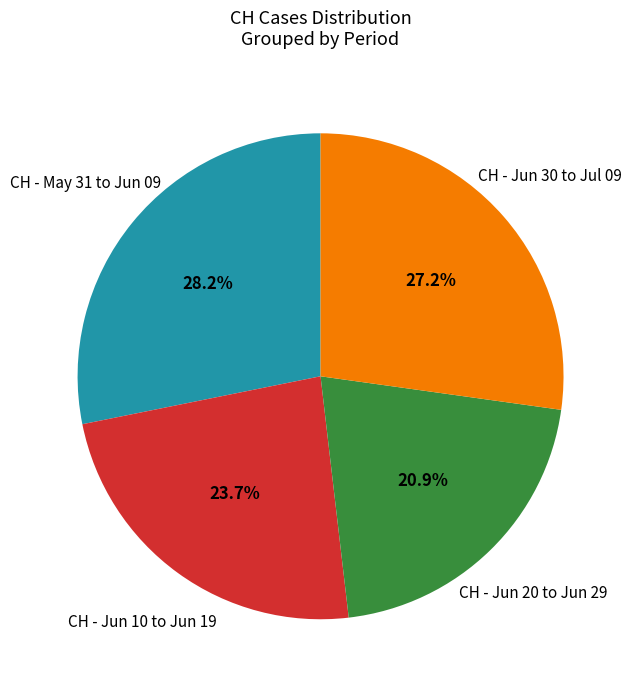

Is there a majority slice in this chart?

No